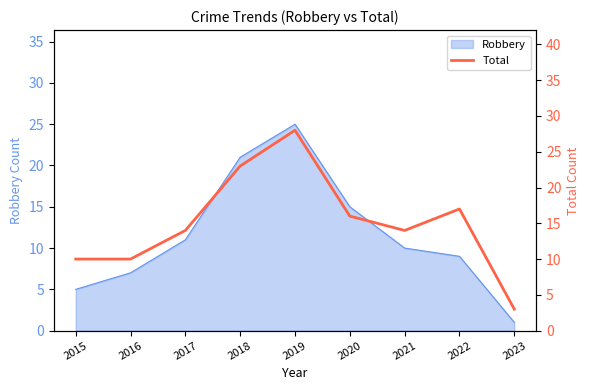

What is the maximum value for Robbery?

25